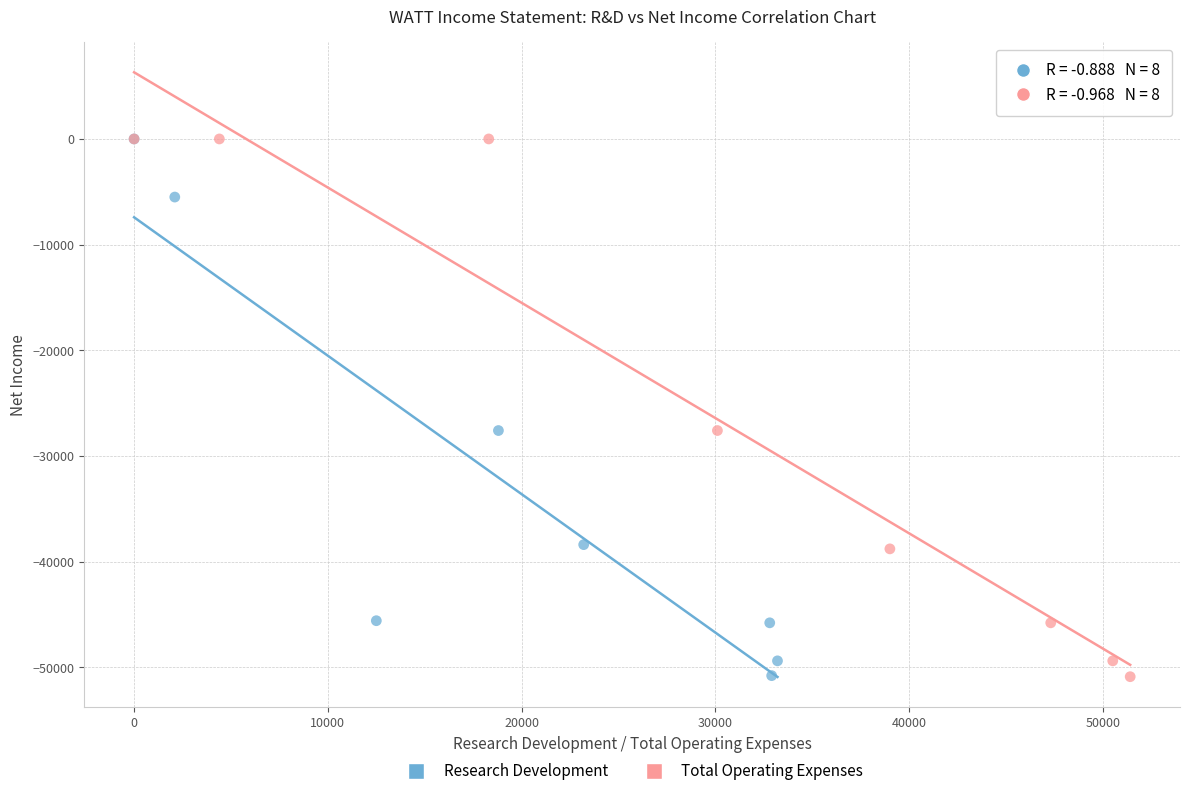

What are all the series names shown in the legend?

Research Development, Total Operating Expenses